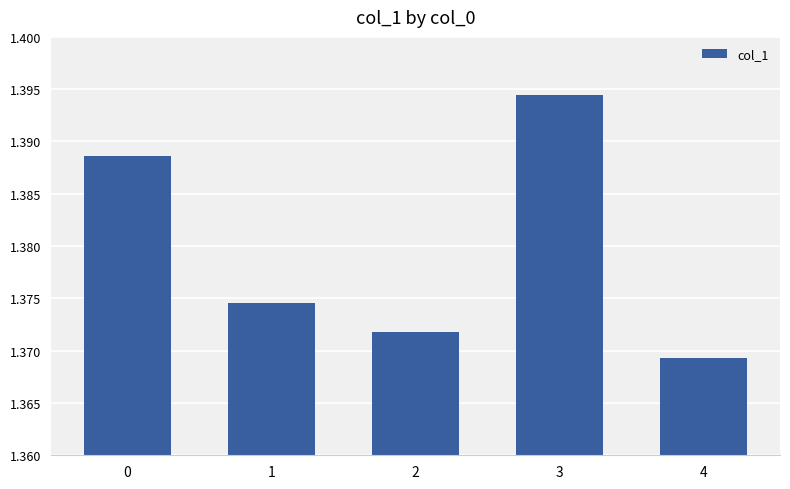

True or false: the data shows 2.1 at 4.

False